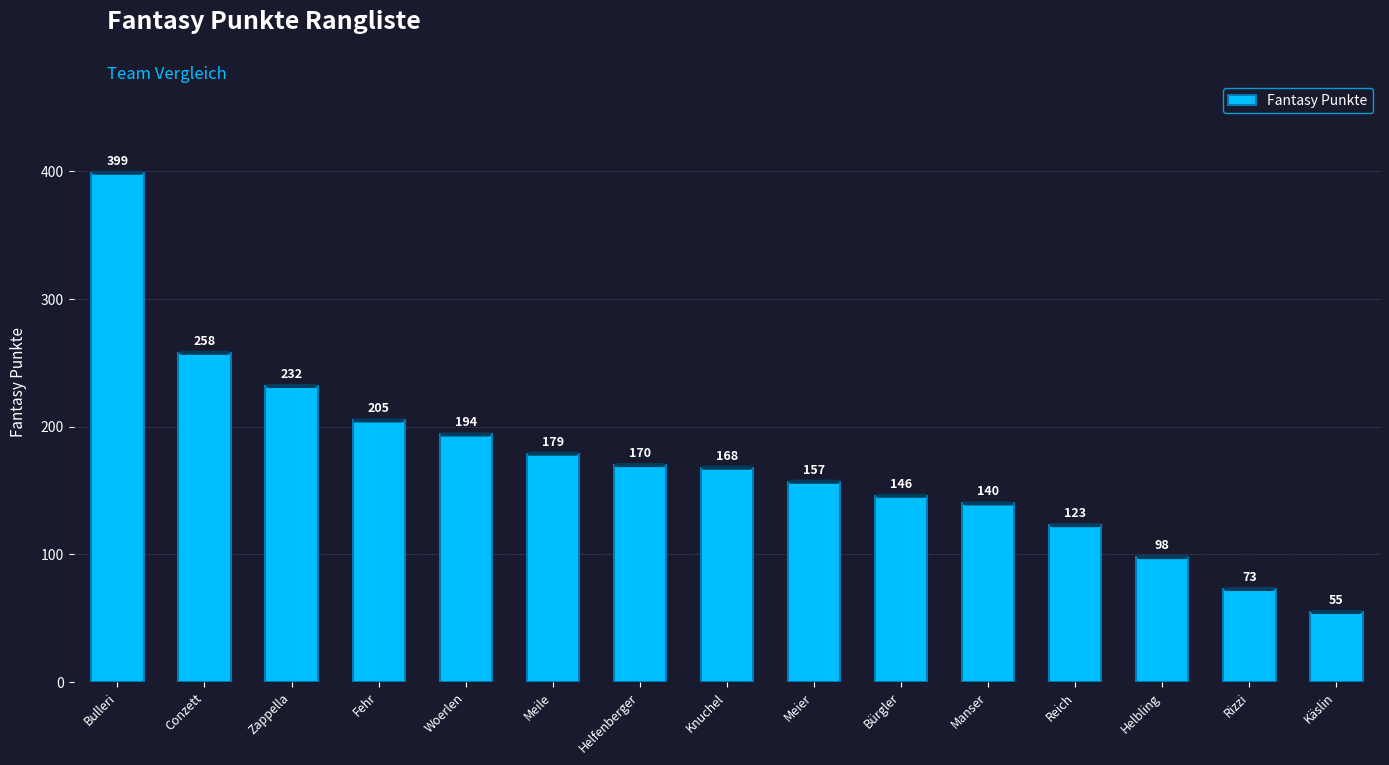

How many distinct data groups are displayed?

1